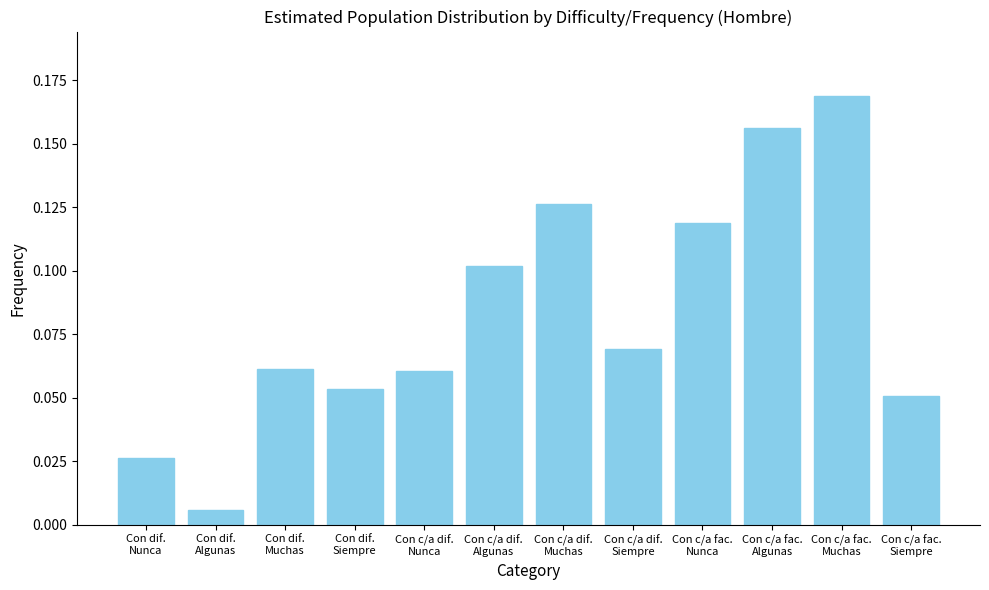

What is the sum of all values?

1.0